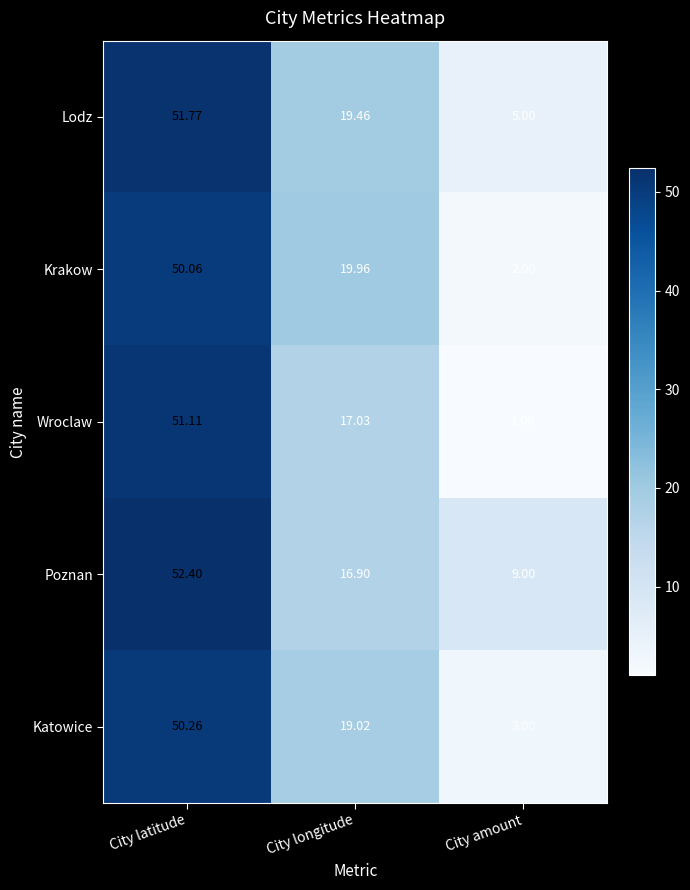

At which label is Krakow closest to 26?

City longitude